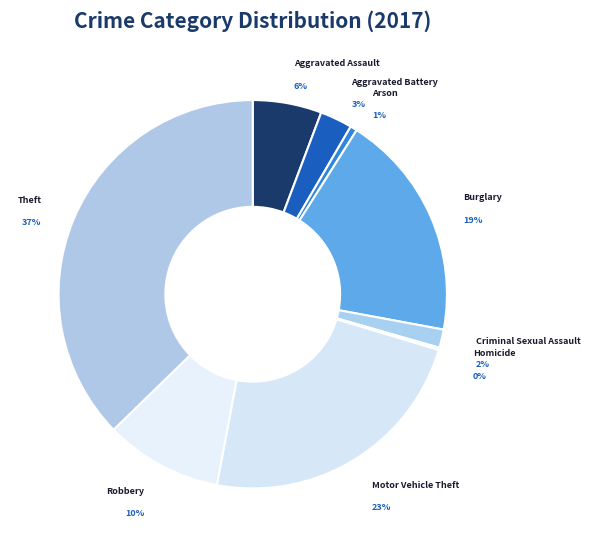

Which category has the smallest portion of the pie?

Homicide